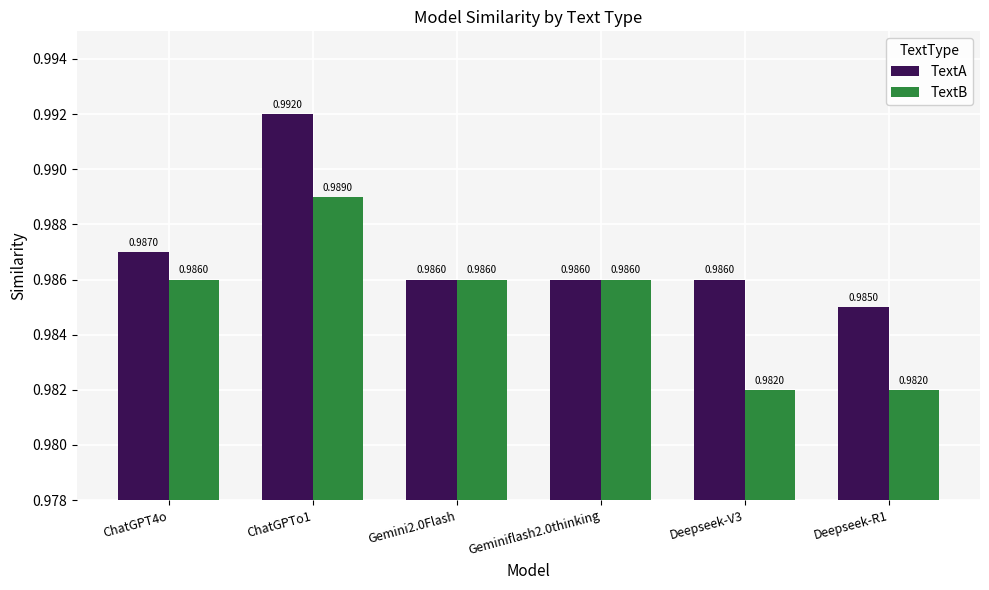

What is the label of the 6th bar from the right?

ChatGPT4o